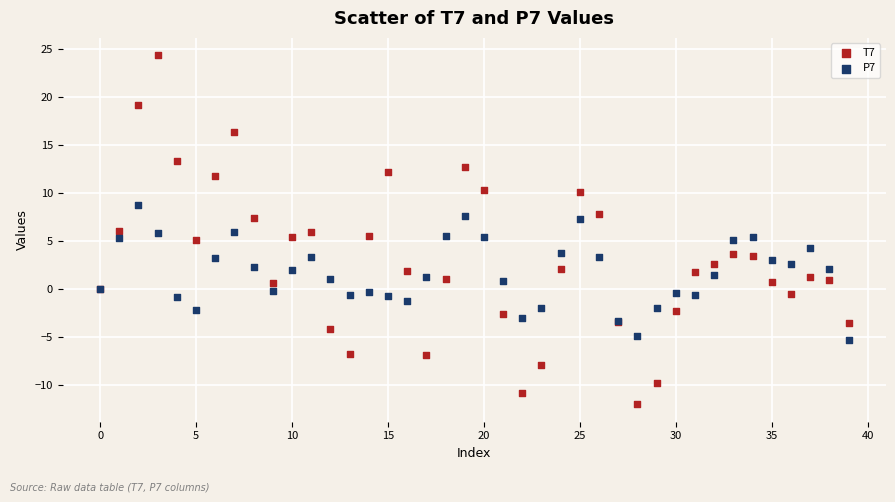

Which series has the largest Y range (max minus min)?

T7